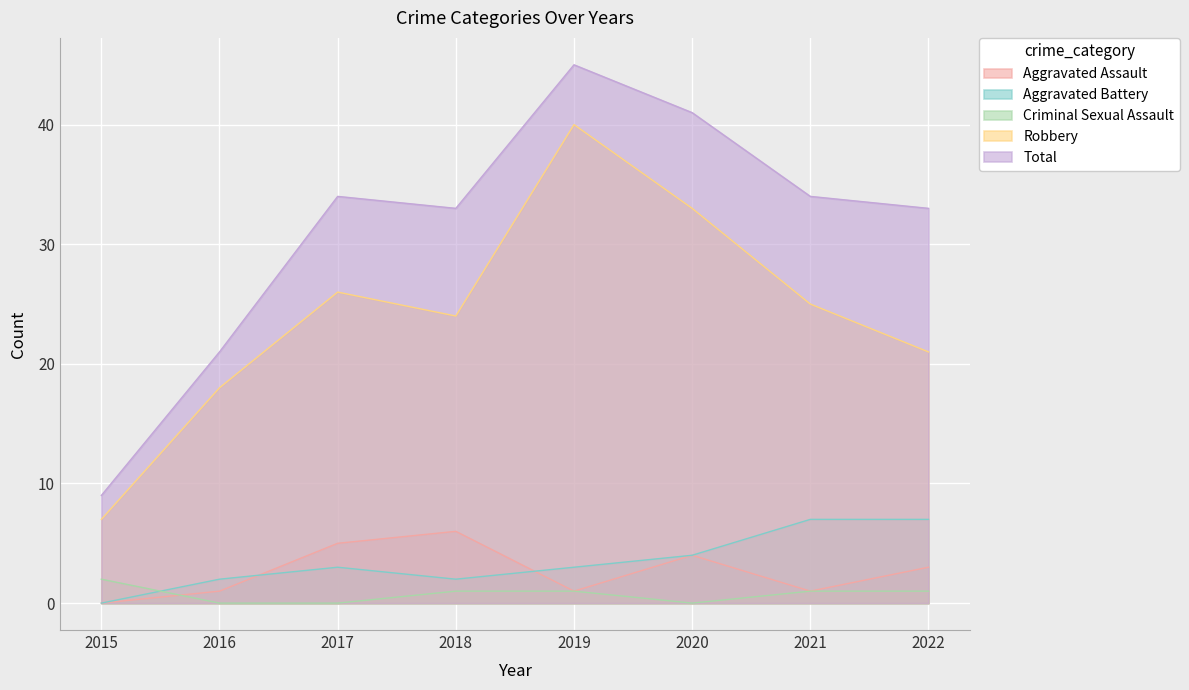

Which series changed the most between 2017 and 2020?

Robbery